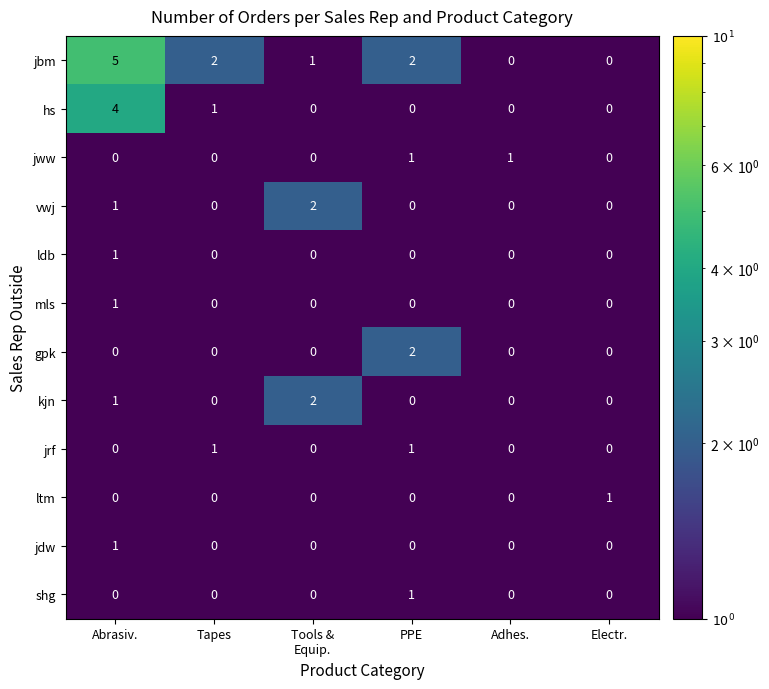

How many jdw values are between 0 and 1?

6